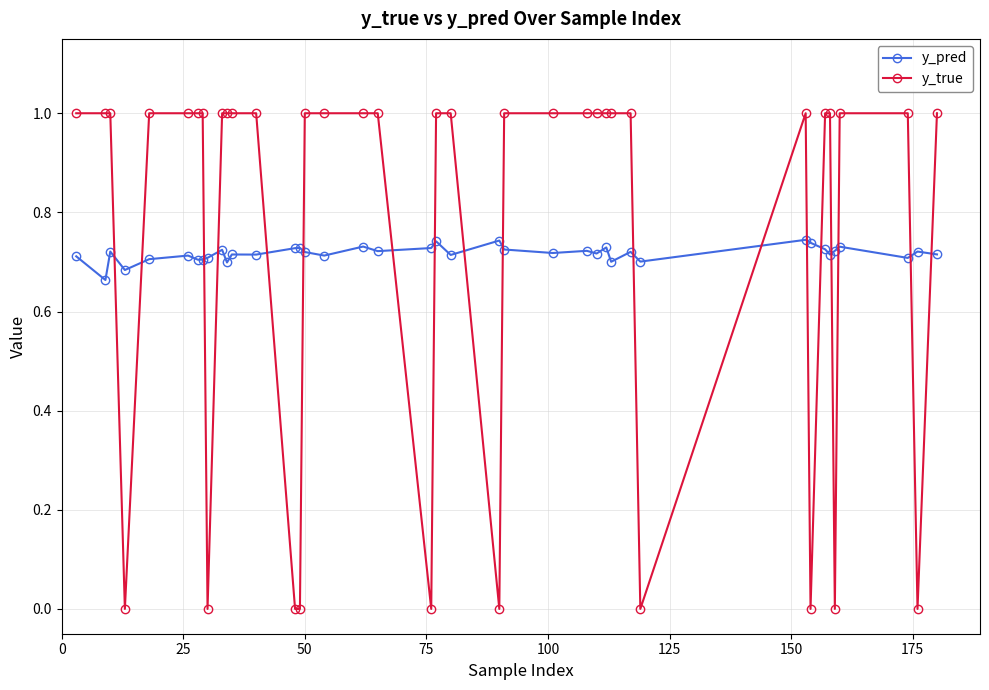

What is the sum of all y_true values?

30.0